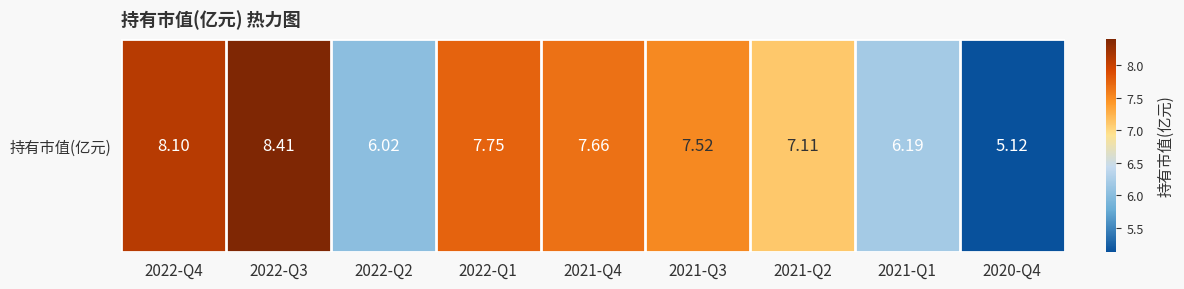

List the labels in order of value, largest first.

2022-Q3, 2022-Q4, 2022-Q1, 2021-Q4, 2021-Q3, 2021-Q2, 2021-Q1, 2022-Q2, 2020-Q4